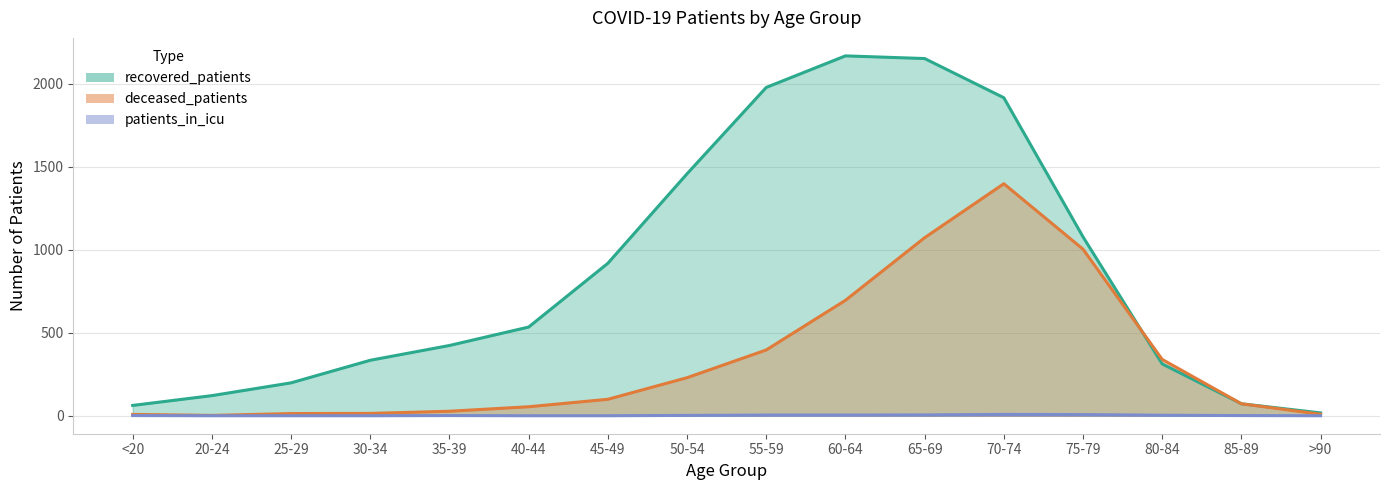

True or false: patients_in_icu and deceased_patients intersect in this chart.

False